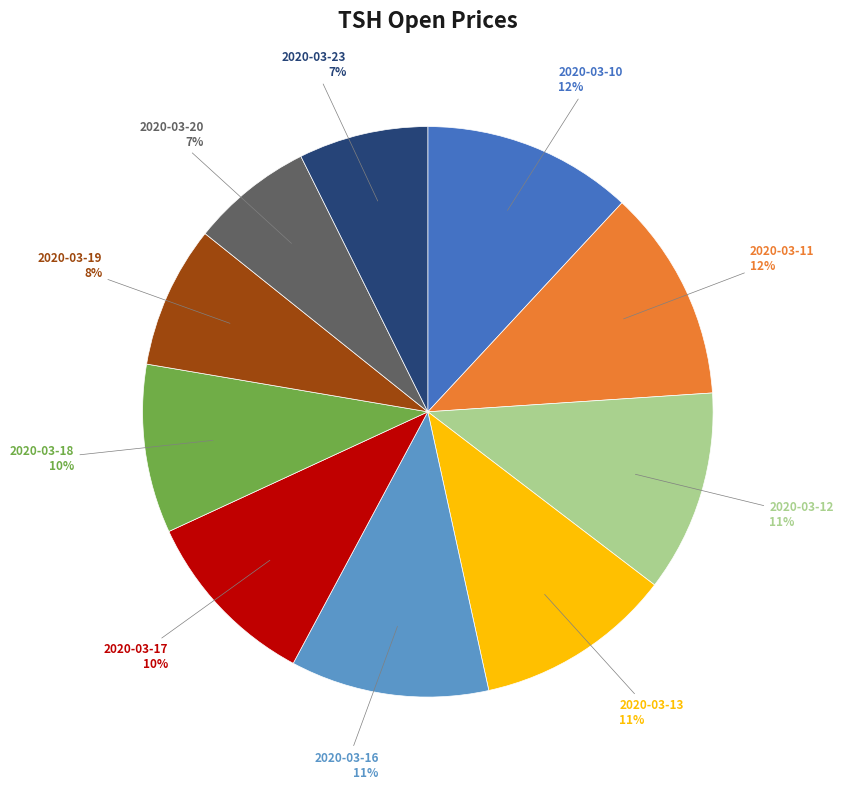

True or false: 2020-03-12 accounts for 25% of the total.

False